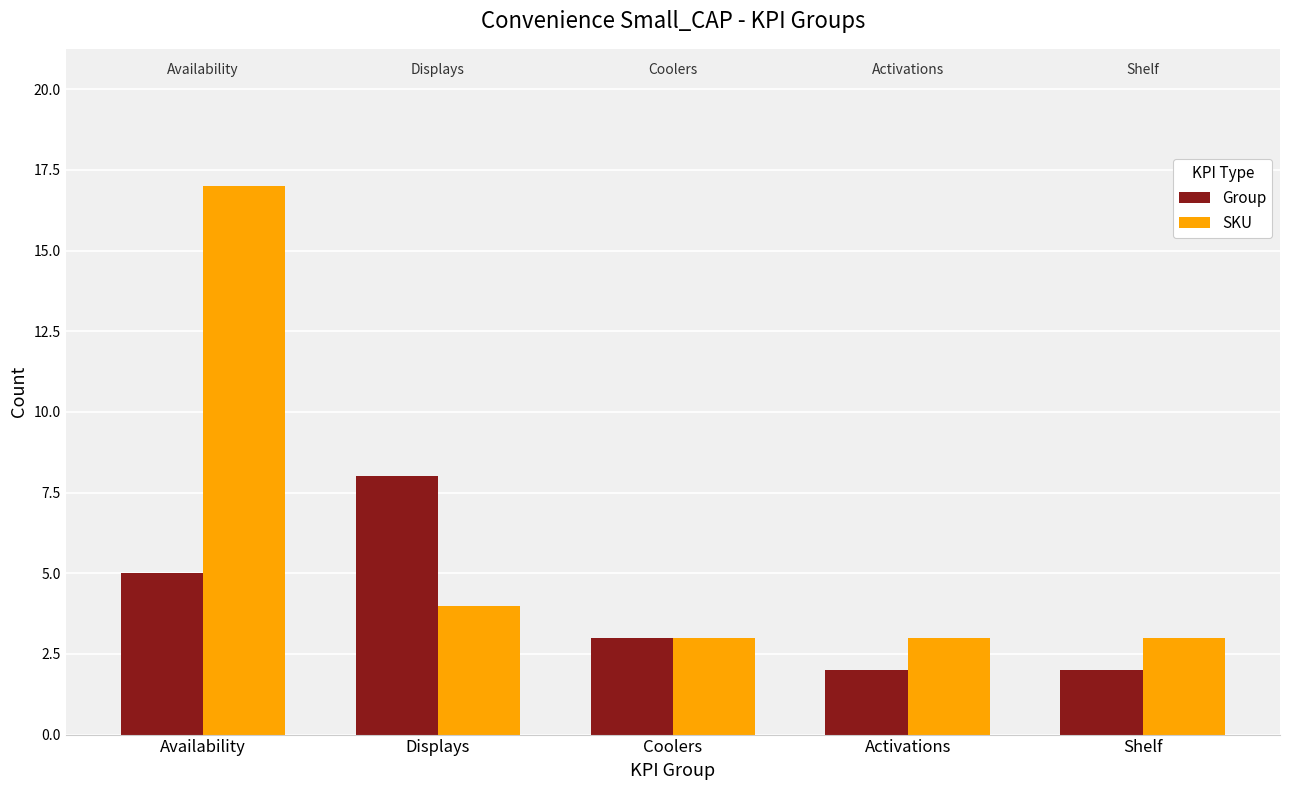

At Activations, list the series in order from smallest to largest.

Group, SKU